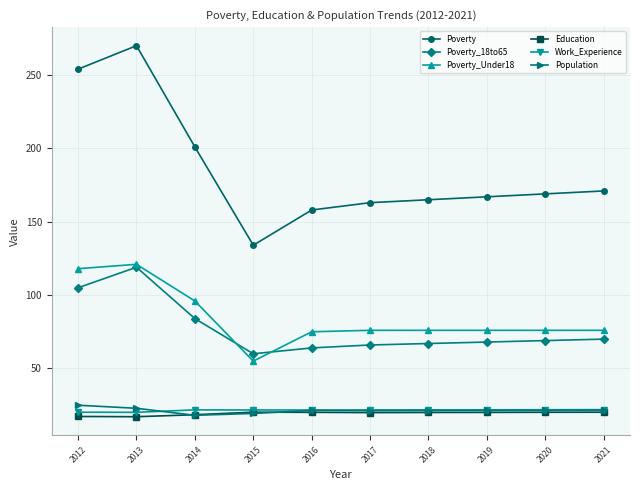

True or false: Poverty_18to65 and Population cross at least once.

False